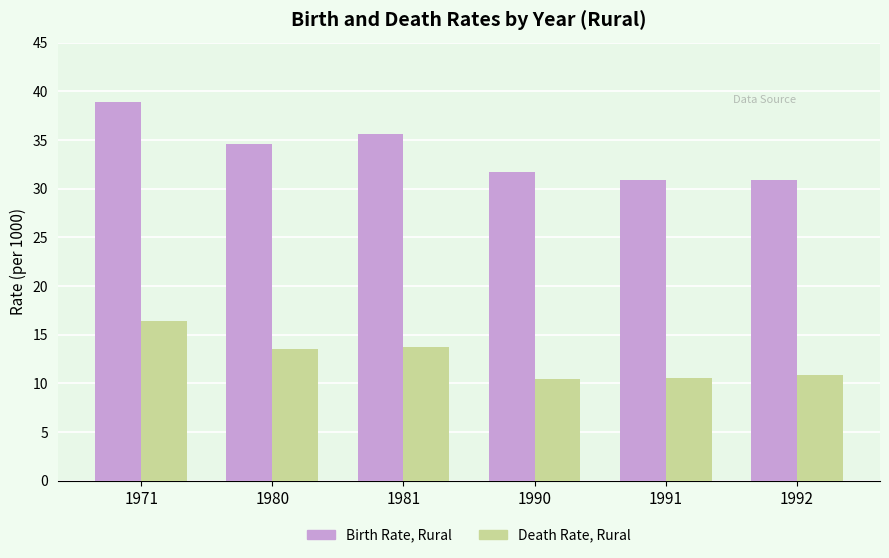

What value does the Death Rate, Rural series have at 1991?

10.6